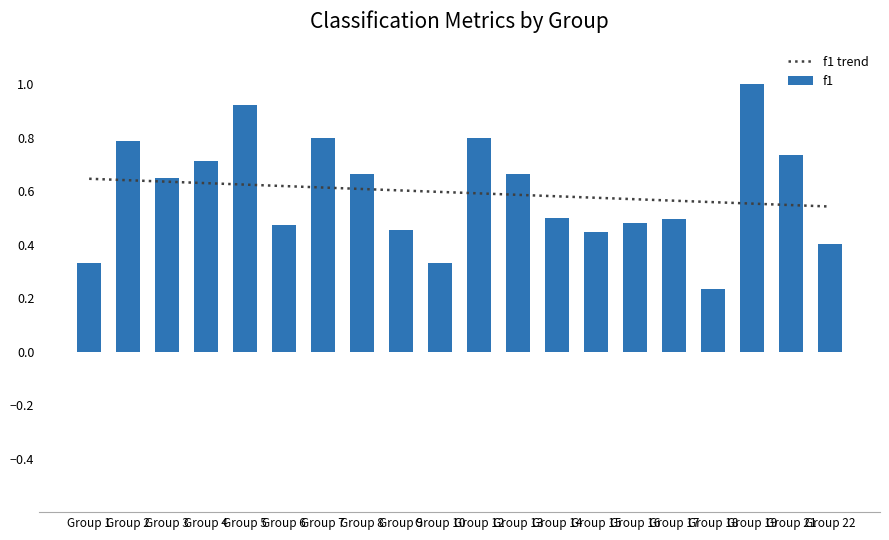

What is the value of the f1 trend bar at the 14th from the left?

0.6